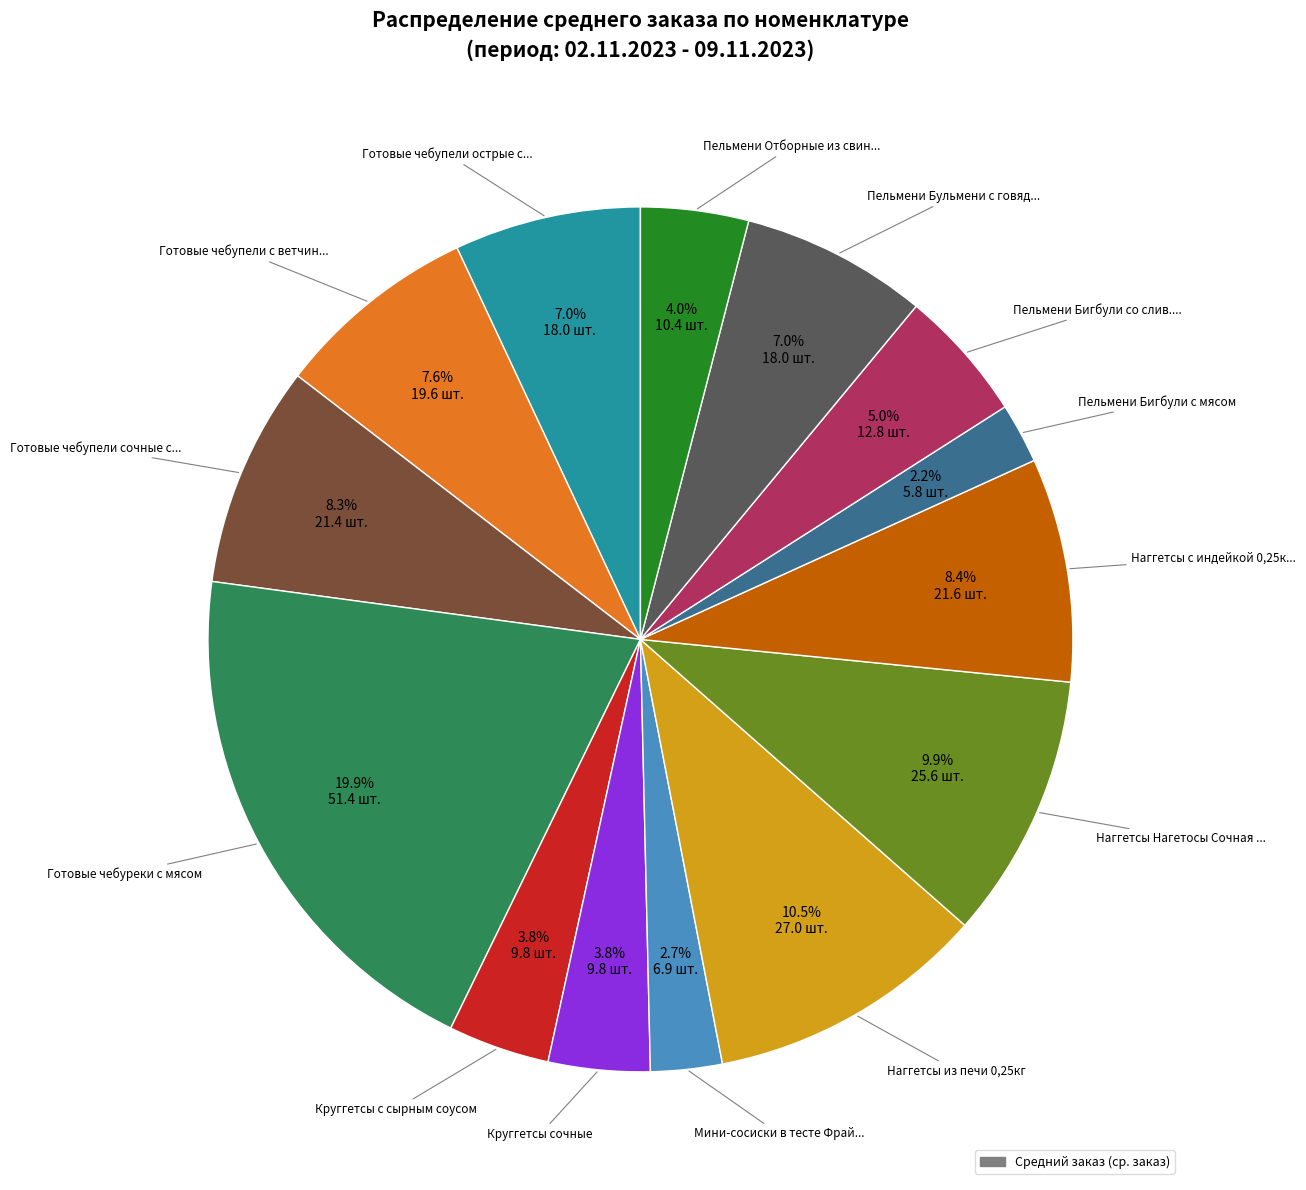

How many slices are in this pie chart?

14